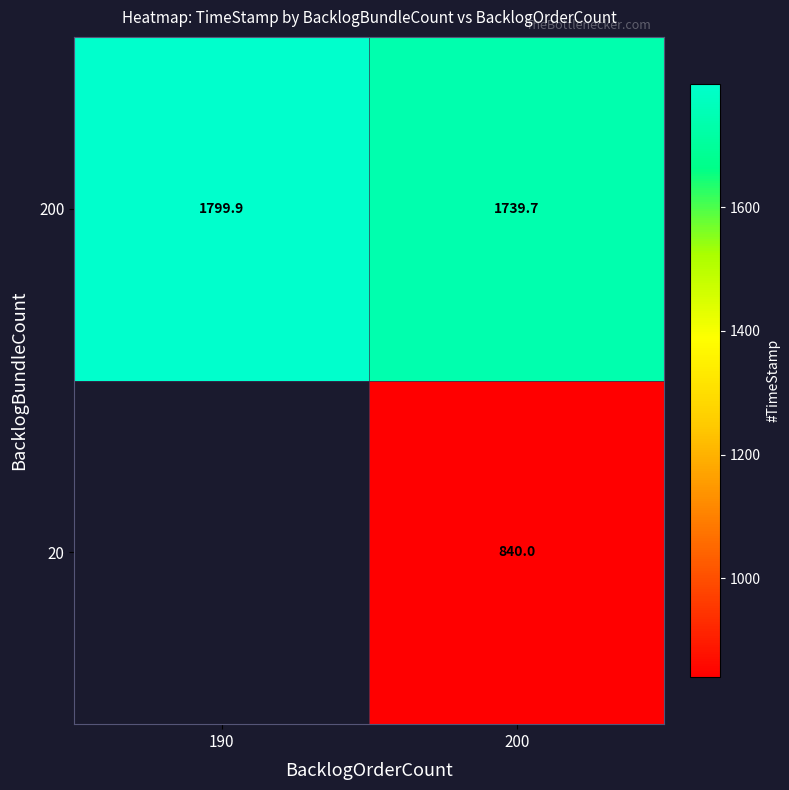

Which category has the lowest value in the 200 series?

200